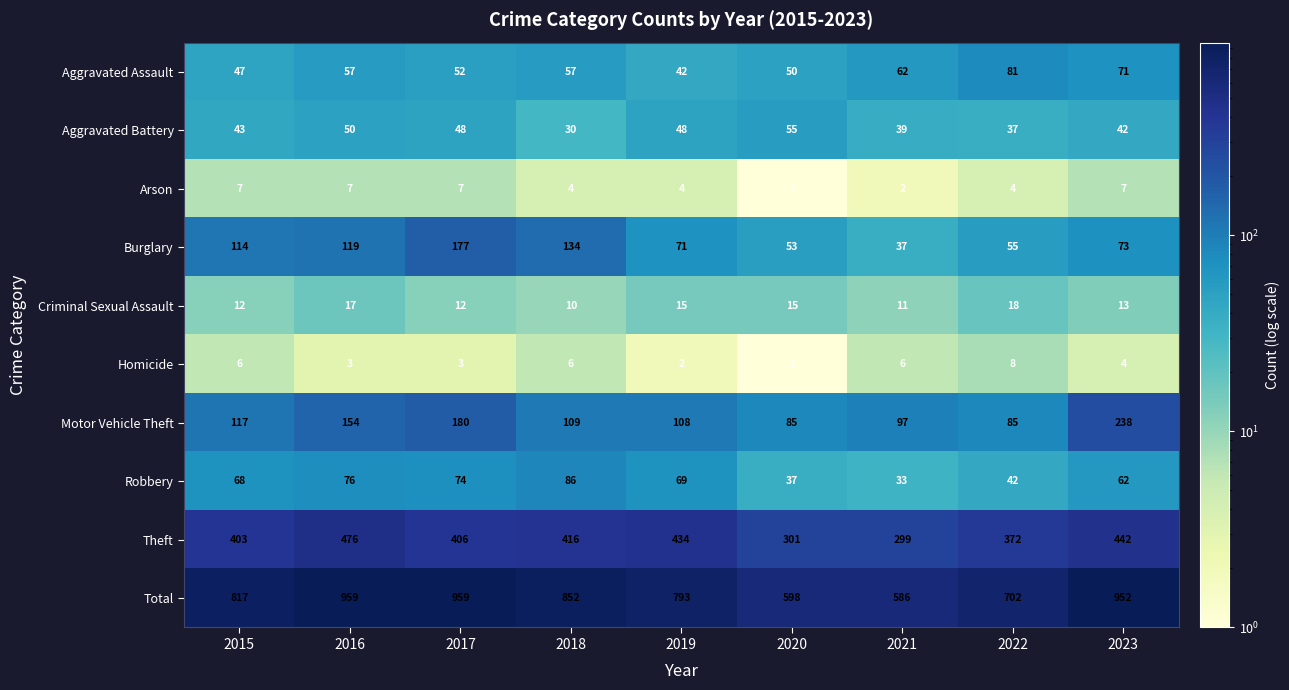

What is the approximate value of Motor Vehicle Theft at 2017, to the nearest 10?

180